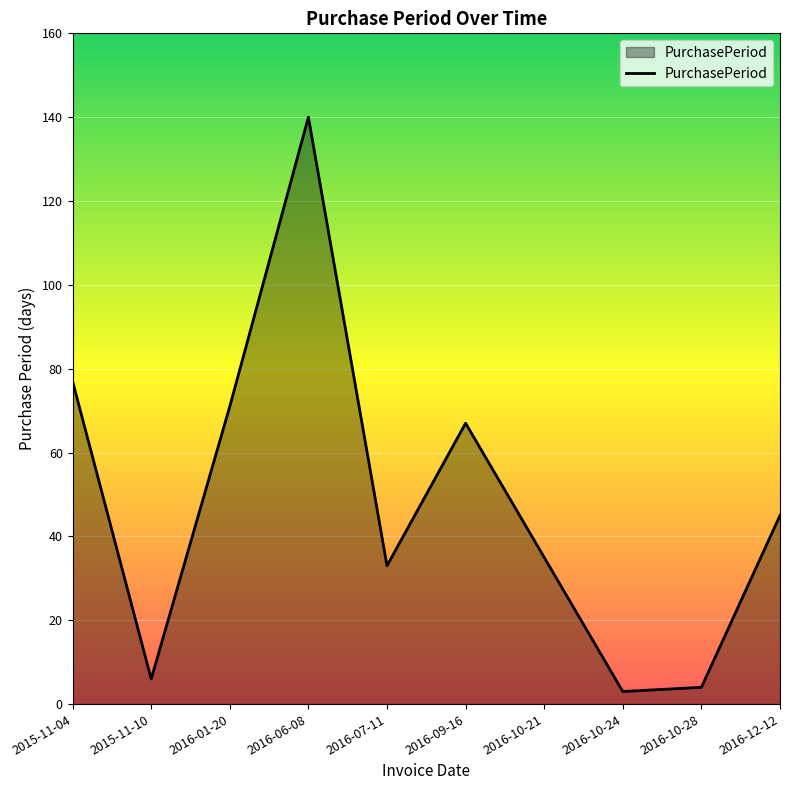

Does the chart have visible grid lines?

Yes